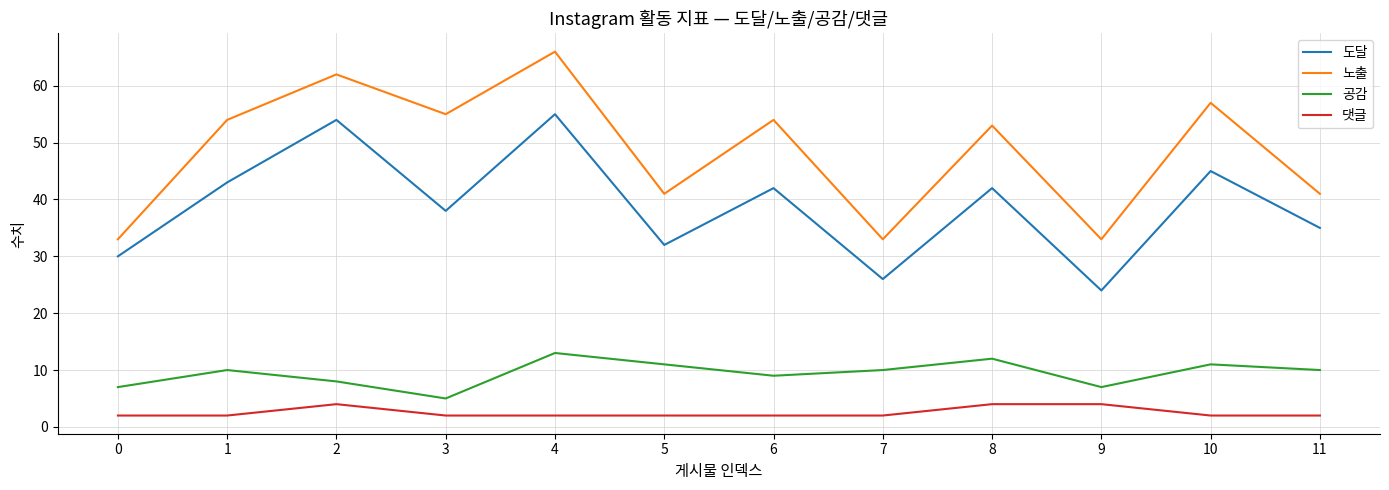

True or false: 공감 has more than 0 interior local peaks.

True